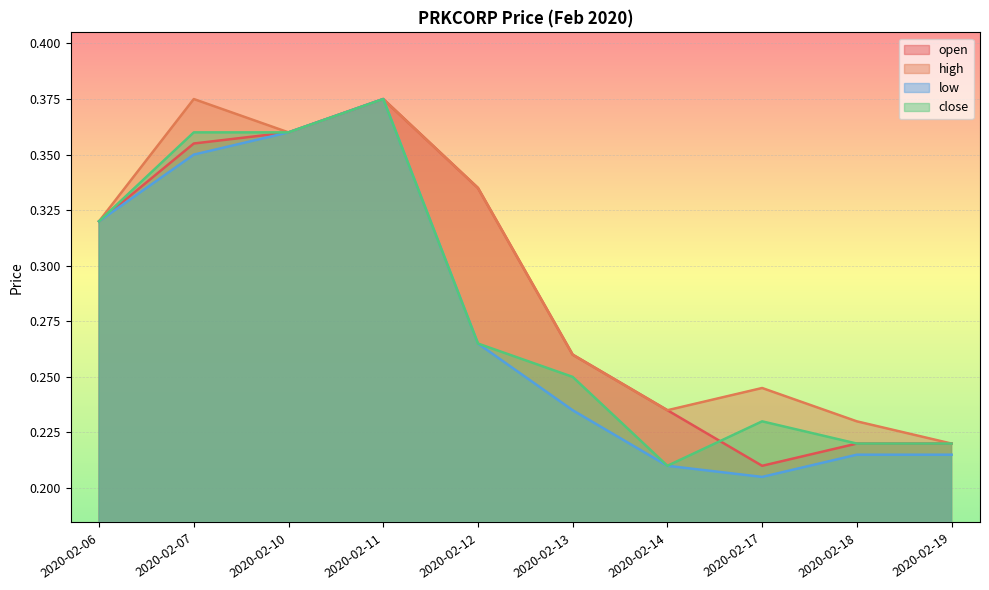

Read the close value at 2020-02-06.

0.3